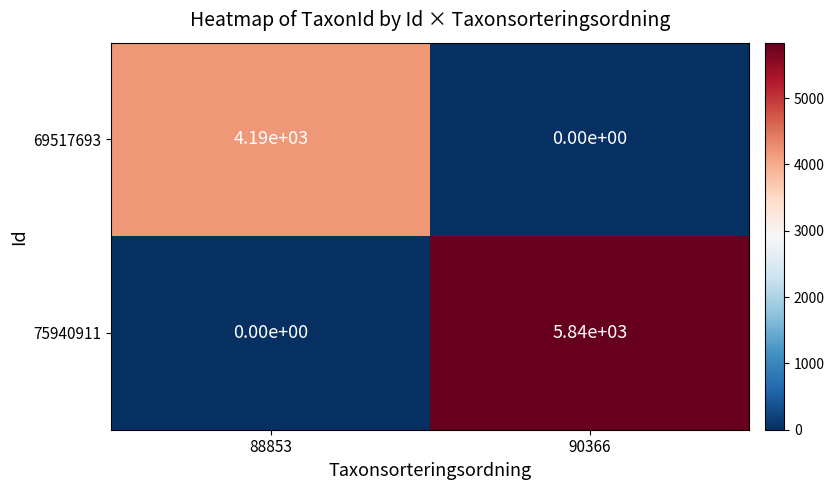

Reading right to left, list all the values displayed in this chart.

69517693: 0	4190
75940911: 5840	0